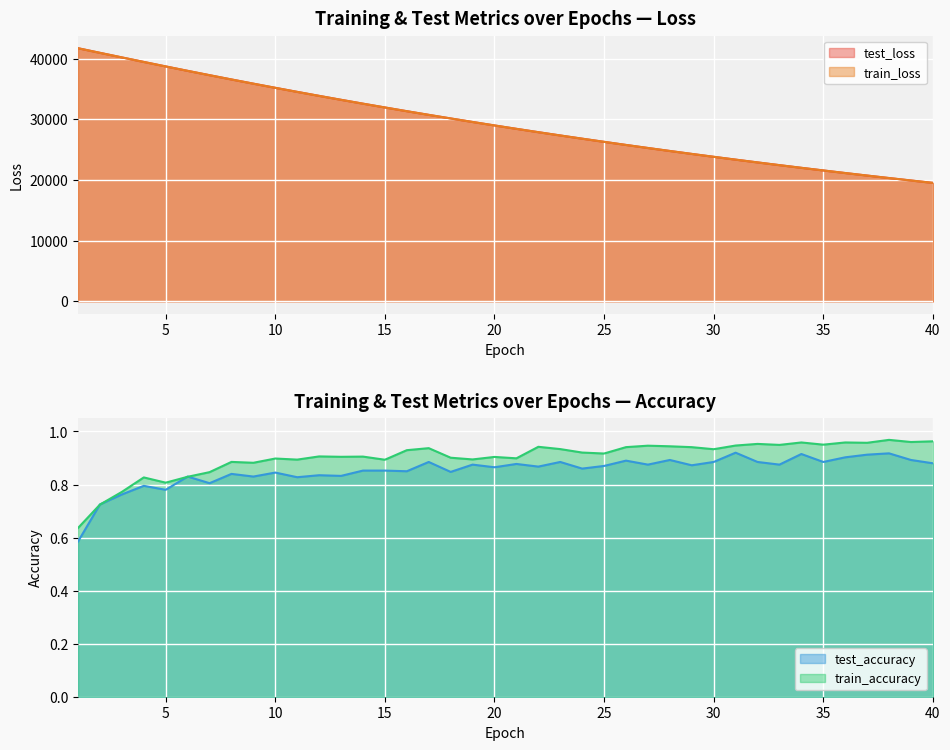

Reading left to right, extract all data points from this chart.

test_loss: 41738.5	40979.3	40223.2	39477.2	38739.3	38010.5	37295.2	36589.3	35896.5	35213.6	34542.9	33884.1	33236.2	32598.7	31974.7	31359.9	30756.3	30163.9	29582.2	29010.7	28451.2	27899.7	27358.9	26828.5	26307.5	25796.1	25293.8	24800.7	24316.6	23841.2	23374.3	22916.7	22467.0	22025.1	21592.3	21166.3	20748.7	20338.7	19936.6	19542.0
train_loss: 41737.3	40976.0	40221.6	39473.6	38735.7	38008.0	37291.9	36586.7	35893.2	35210.7	34540.1	33880.9	33233.2	32596.8	31971.8	31357.2	30753.8	30161.9	29580.3	29009.2	28448.7	27897.8	27357.4	26827.0	26306.2	25794.4	25292.2	24798.9	24314.9	23839.6	23372.9	22914.9	22465.2	22023.7	21590.4	21165.0	20747.5	20337.6	19935.4	19540.5
test_accuracy: 0.6	0.7	0.8	0.8	0.8	0.8	0.8	0.8	0.8	0.8	0.8	0.8	0.8	0.9	0.9	0.8	0.9	0.8	0.9	0.9	0.9	0.9	0.9	0.9	0.9	0.9	0.9	0.9	0.9	0.9	0.9	0.9	0.9	0.9	0.9	0.9	0.9	0.9	0.9	0.9
train_accuracy: 0.6	0.7	0.8	0.8	0.8	0.8	0.8	0.9	0.9	0.9	0.9	0.9	0.9	0.9	0.9	0.9	0.9	0.9	0.9	0.9	0.9	0.9	0.9	0.9	0.9	0.9	0.9	0.9	0.9	0.9	0.9	1.0	0.9	1.0	1.0	1.0	1.0	1.0	1.0	1.0